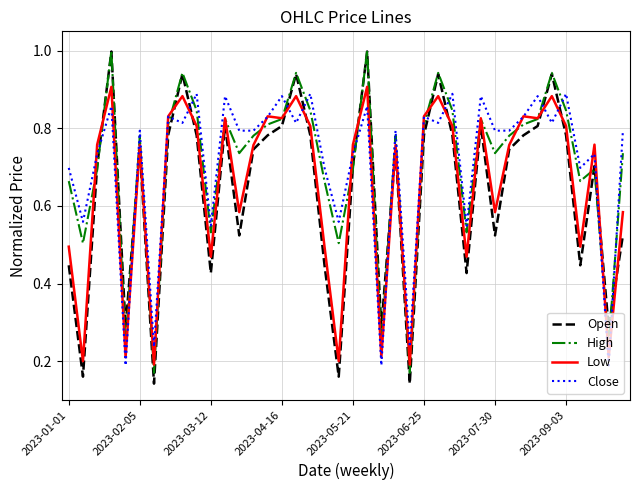

True or false: Close has more than 2 points higher than both neighbors.

True